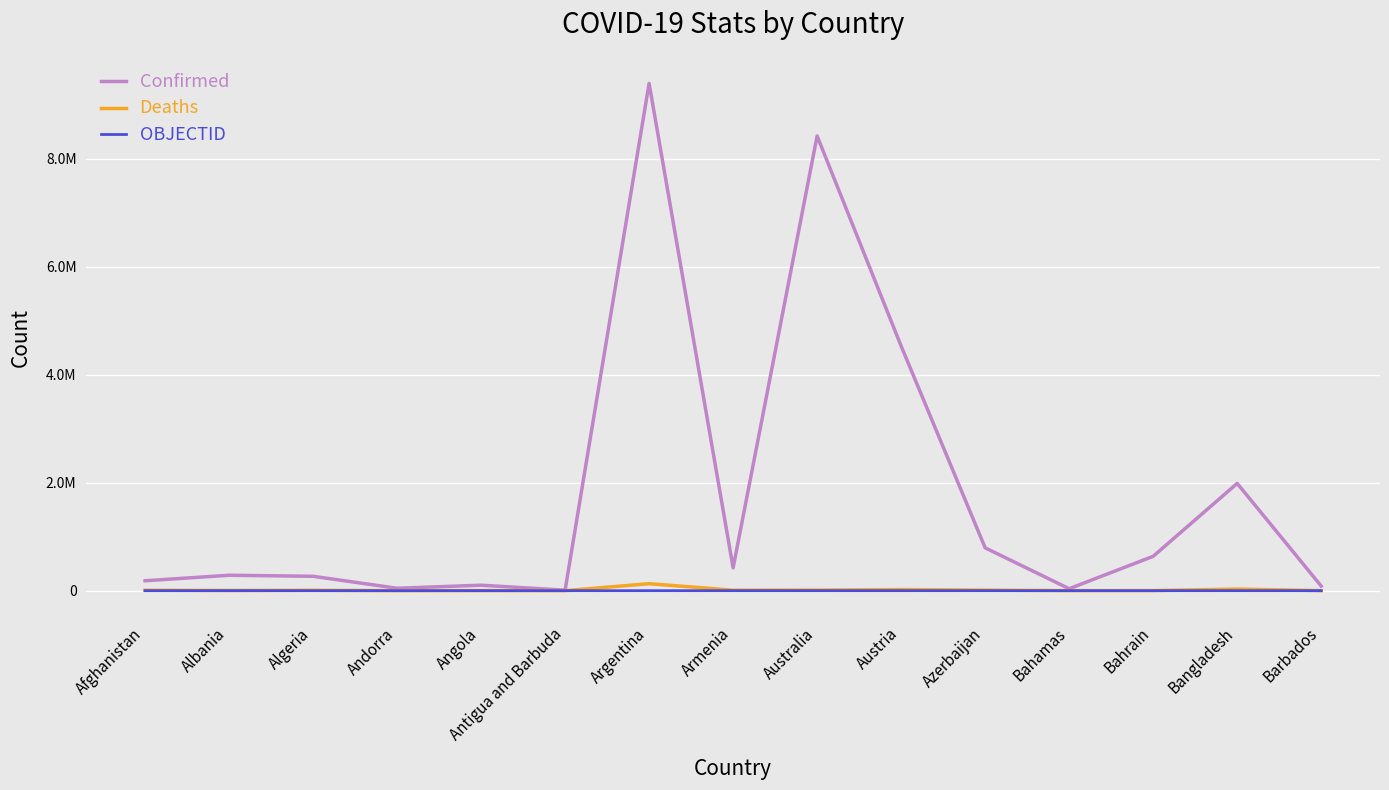

Reading left to right, list all the values displayed in this chart.

Confirmed: 183084	285731	266202	44671	101320	8681	9394326	423417	8419675	4529939	793388	36133	636294	1986490	85488
Deaths: 7727	3510	6875	153	1900	142	129109	8629	10225	20093	9717	821	1498	29188	478
OBJECTID: 1	2	3	4	5	7	8	9	10	18	19	20	21	22	23